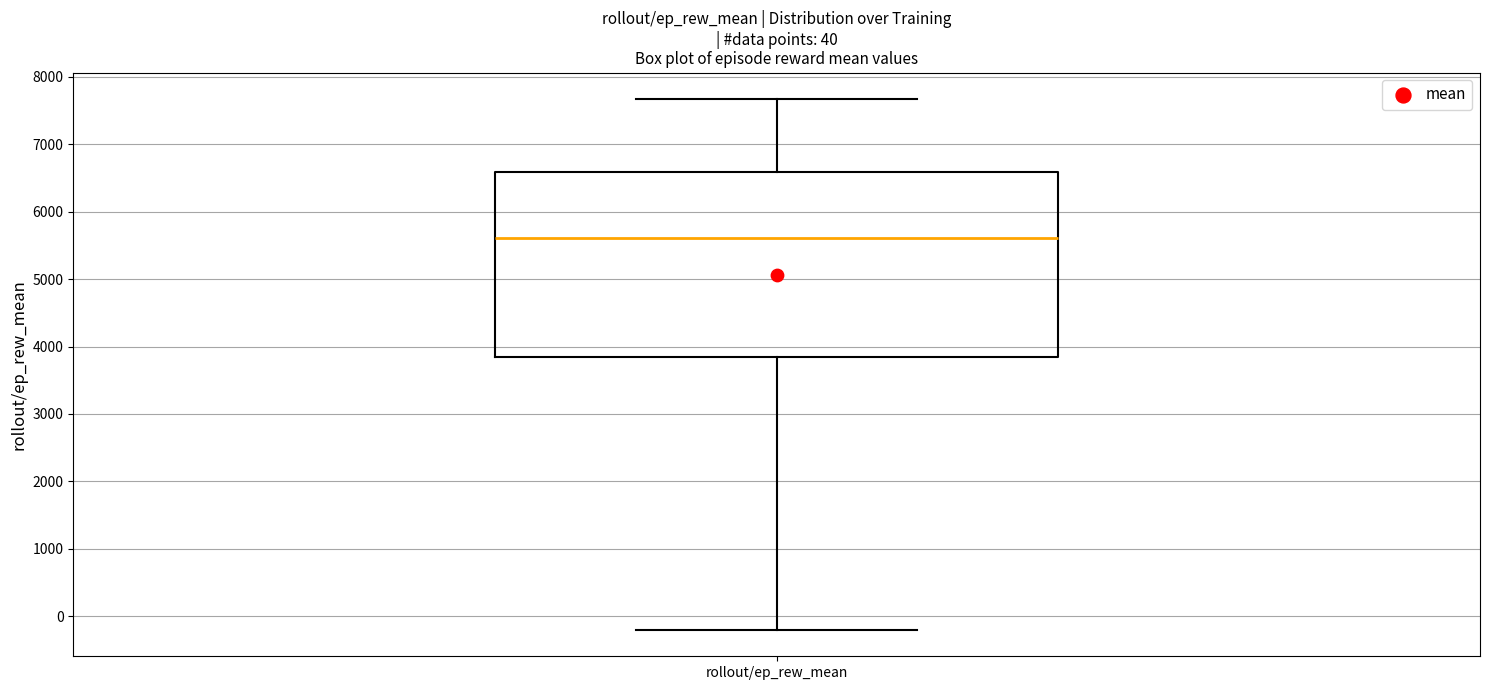

Where does the median line of the box for rollout/ep_rew_mean sit on the y-axis? The values are not printed on the chart, so give them approximately, as read against the axis.

5600